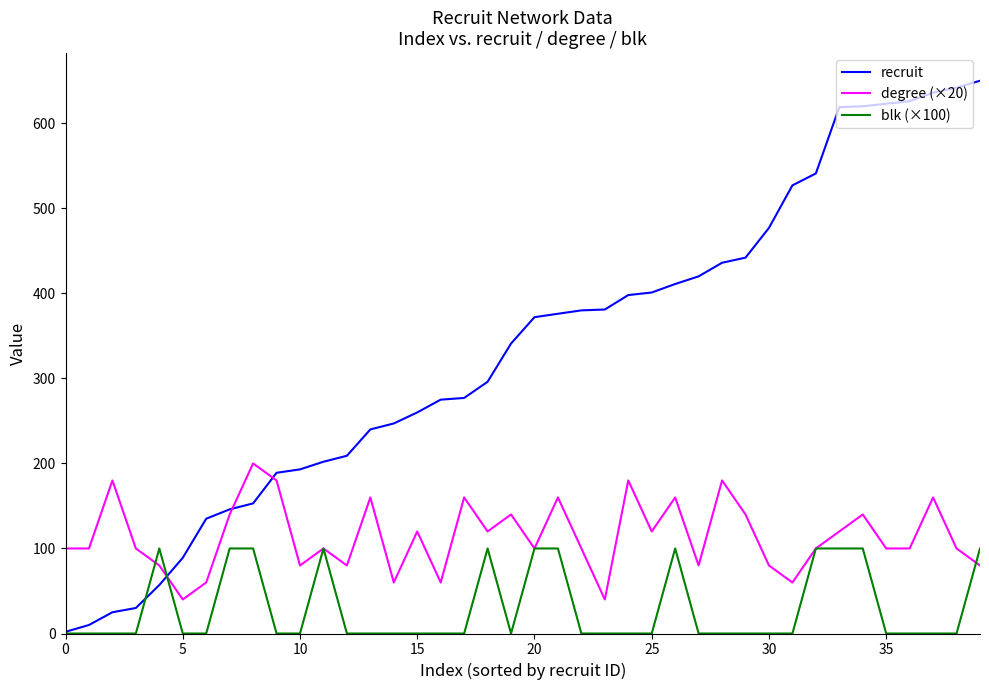

Rank the series by their average value, from lowest to highest.

blk (×100), degree (×20), recruit